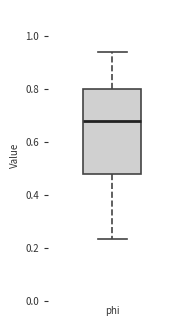

Transcribe this box plot: give where the median line is, the range the box spans, and where the two whiskers end, as read against the y-axis. The values are not printed on the chart, so give them approximately, as read against the axis.

median 0.68, box 0.48 to 0.80, whiskers 0.24 to 0.94